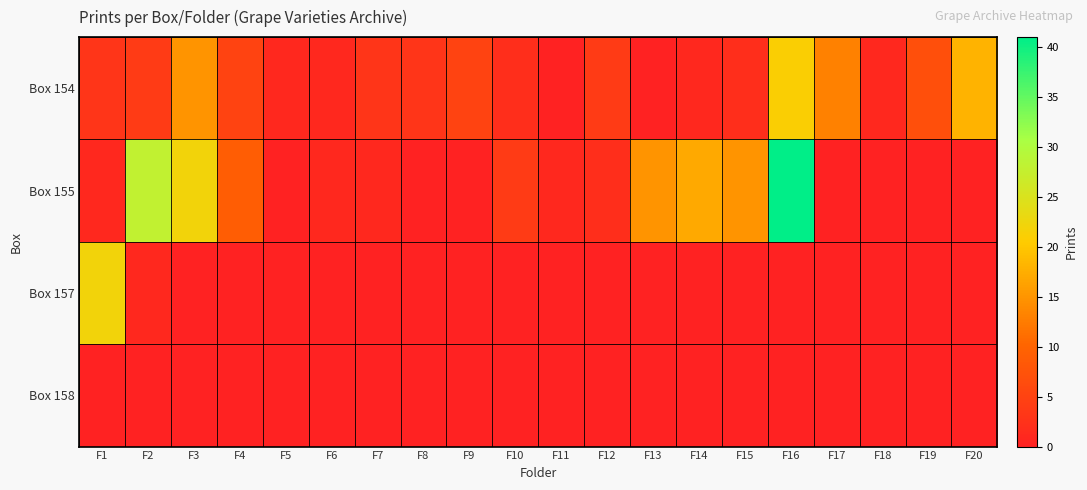

Which series has the largest range (max minus min)?

Box 155